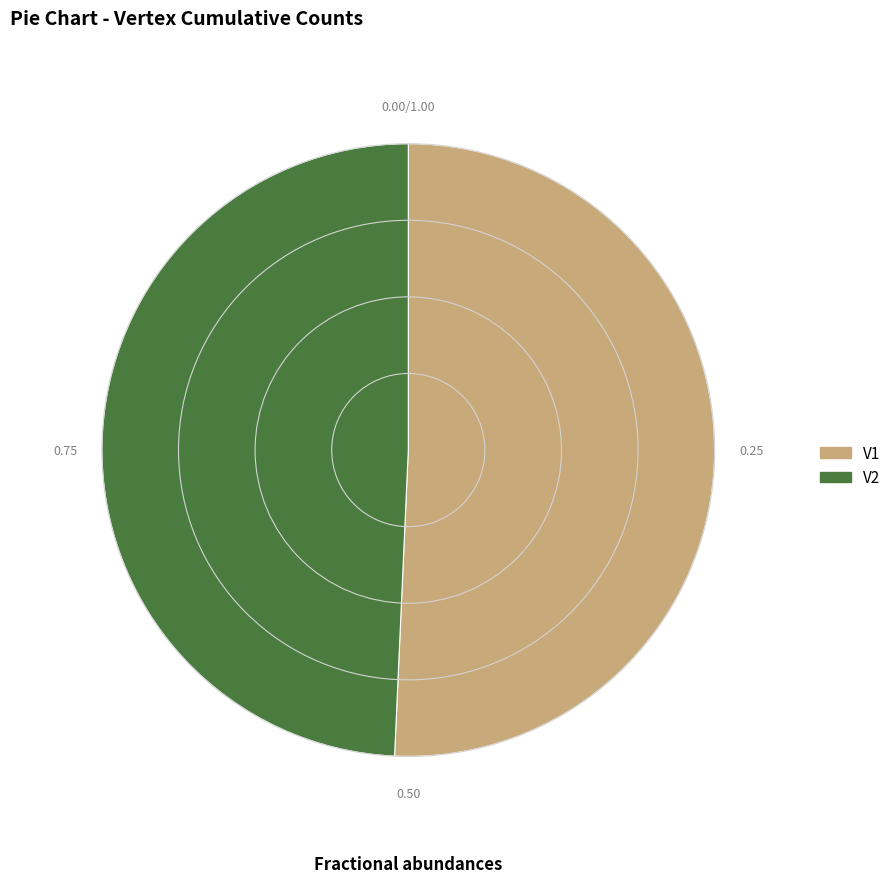

Count the number of slices in the pie.

2